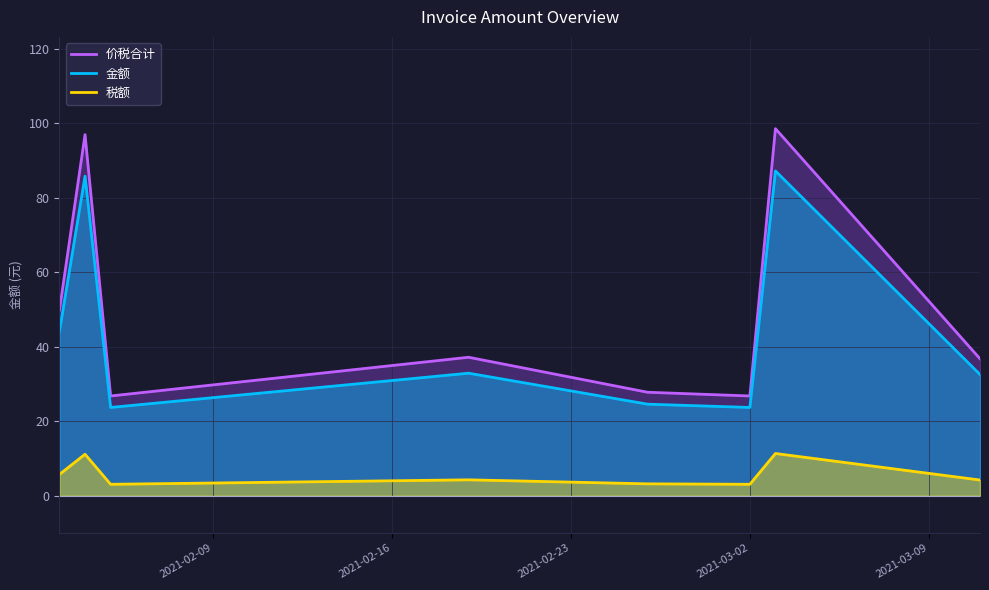

Which series has the largest range (max minus min)?

价税合计